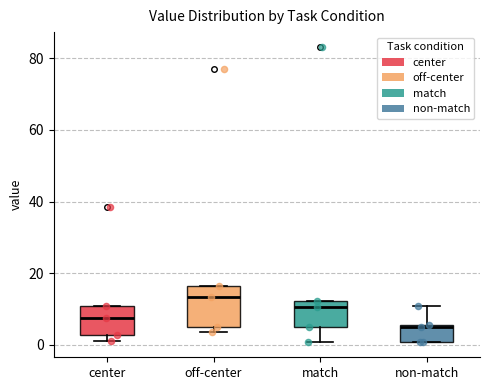

Where is the upper edge of the box for center on the y-axis? The values are not printed on the chart, so give them approximately, as read against the axis.

10